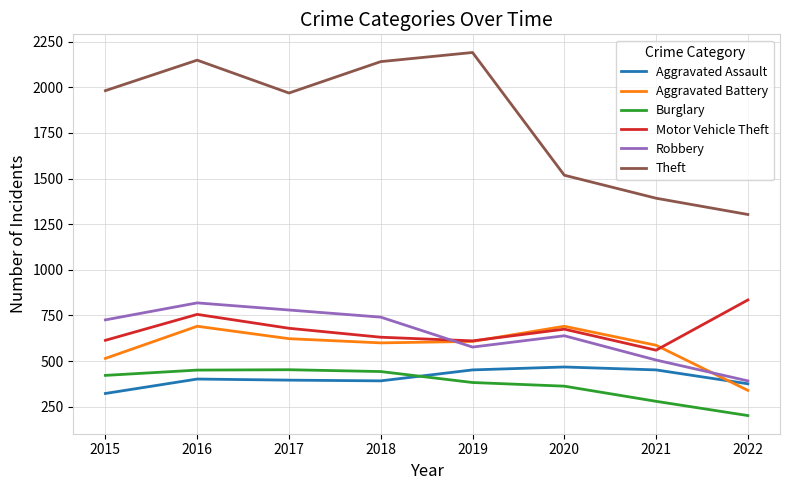

Which series has the widest spread of values?

Theft